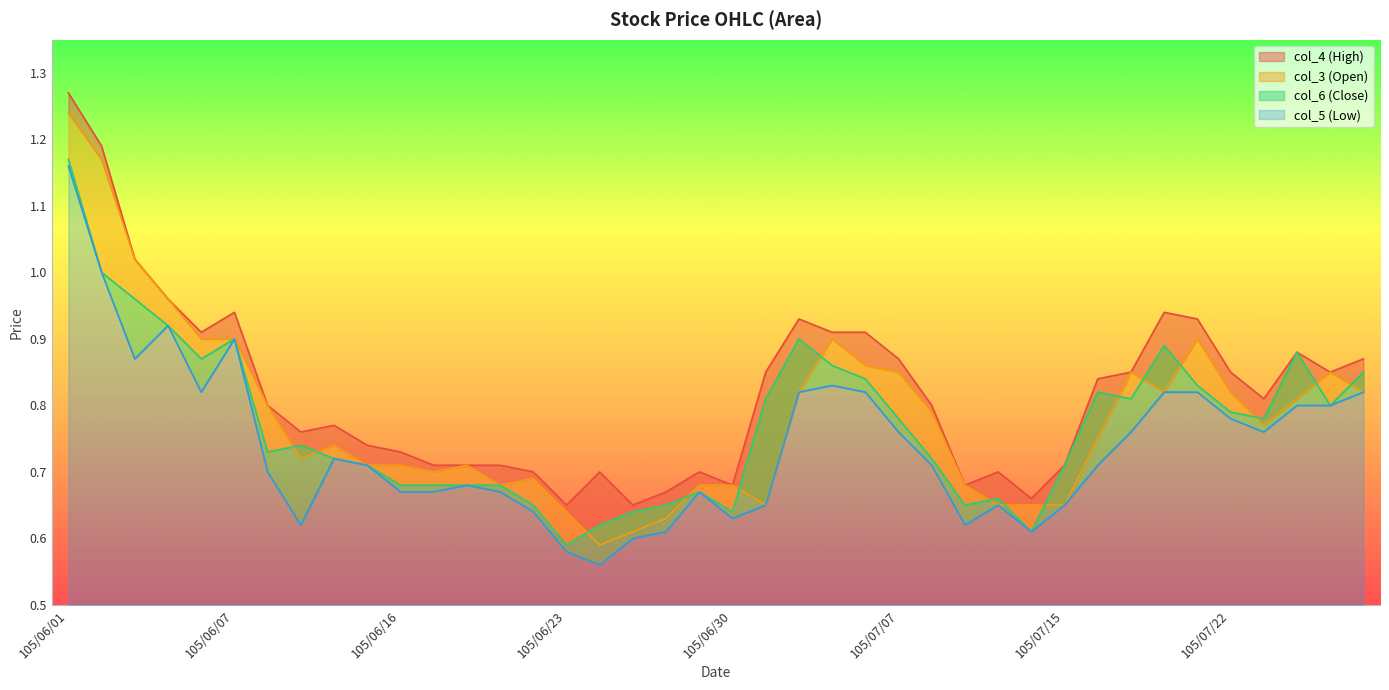

What are all the series names shown in the legend?

col_4 (High), col_3 (Open), col_6 (Close), col_5 (Low)